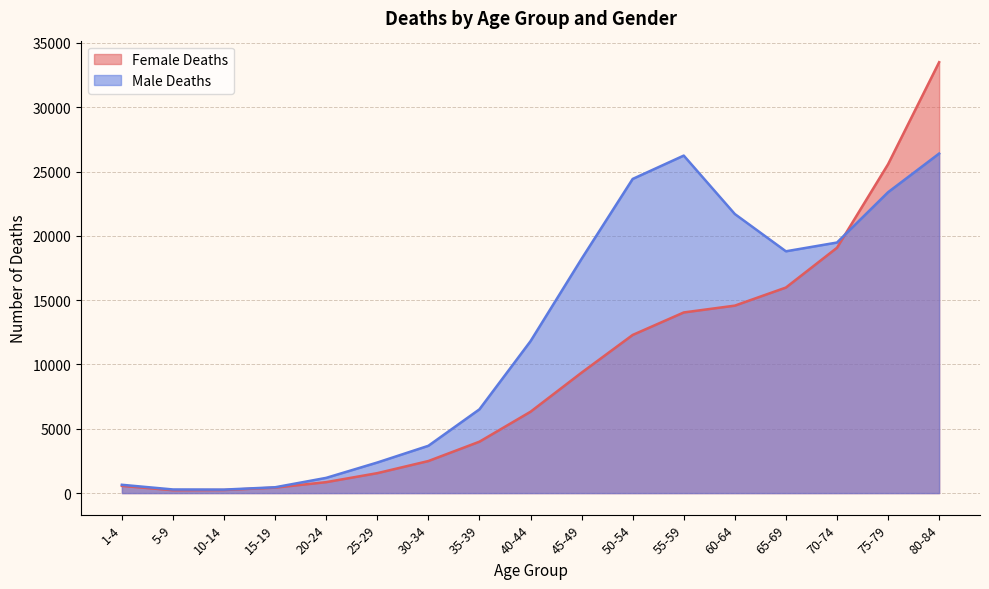

In Male Deaths, how many points are lower than both neighbors (excluding endpoints)?

2